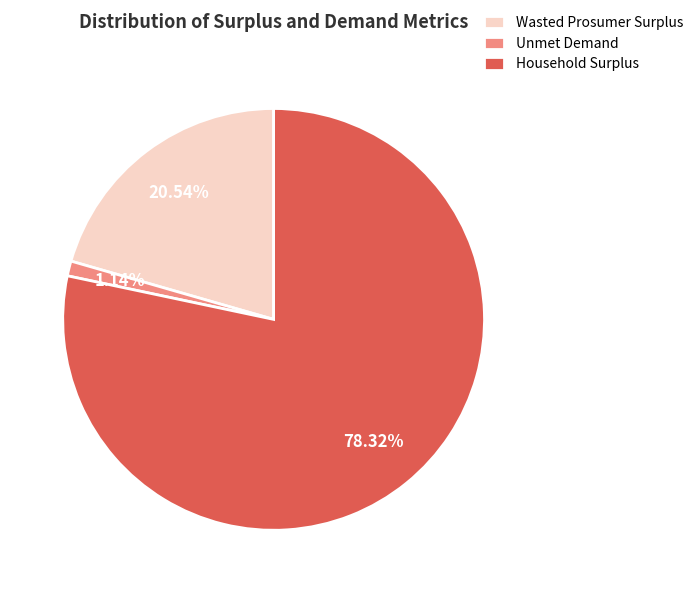

Is there any slice that represents more than half of the pie?

Yes